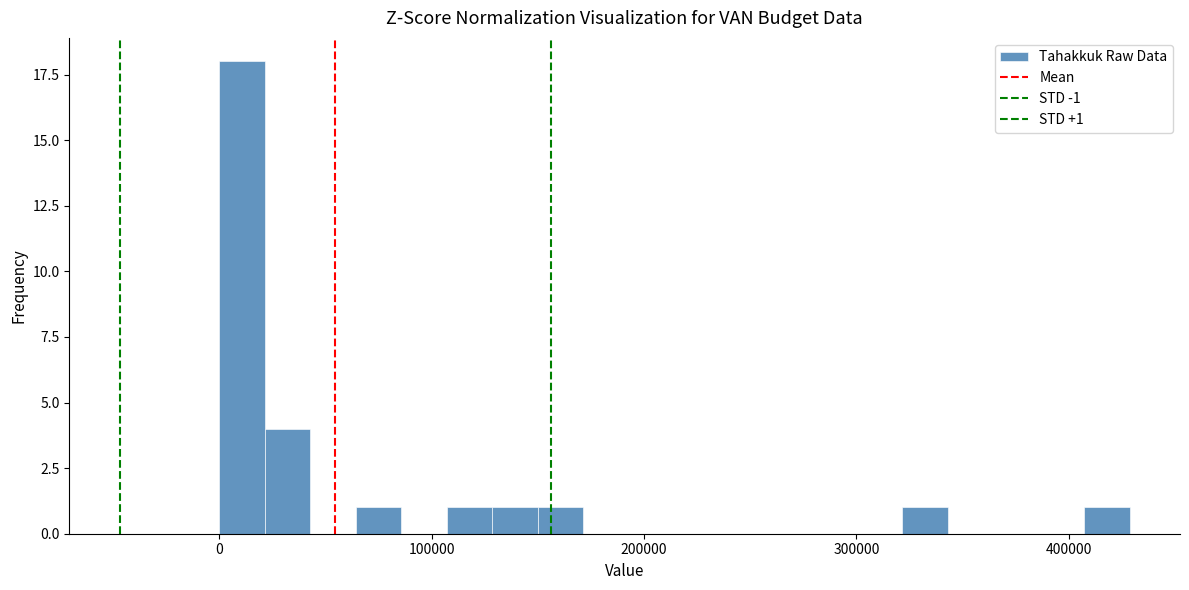

Read against the x-axis, roughly where is the centre of the tallest bar?

10000